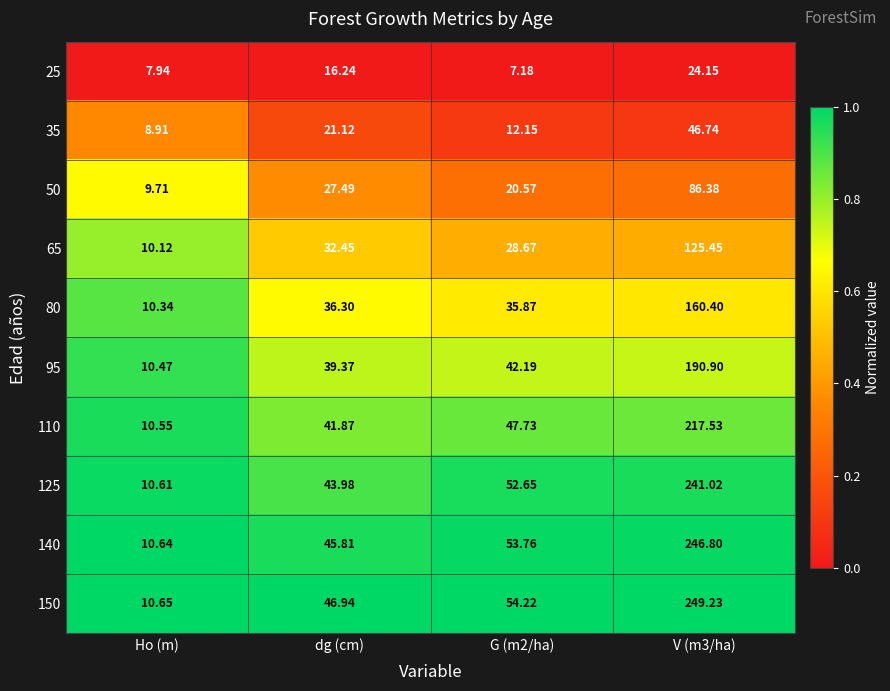

At which label does 110 reach its minimum?

Ho (m)